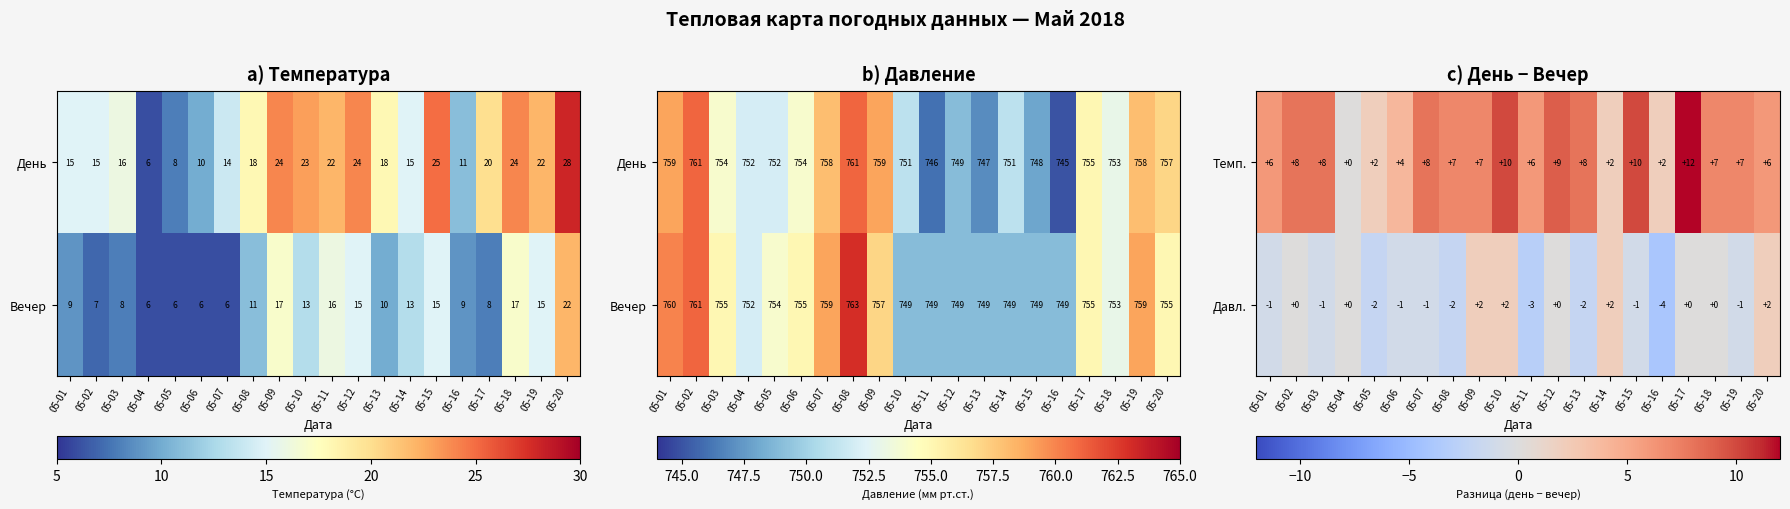

Which category has the highest value in the Темп. series?

05-17